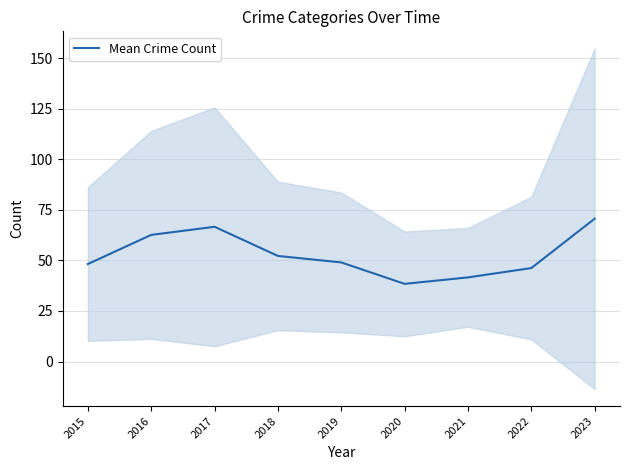

What is the value of the 4th point from the left?

52.2